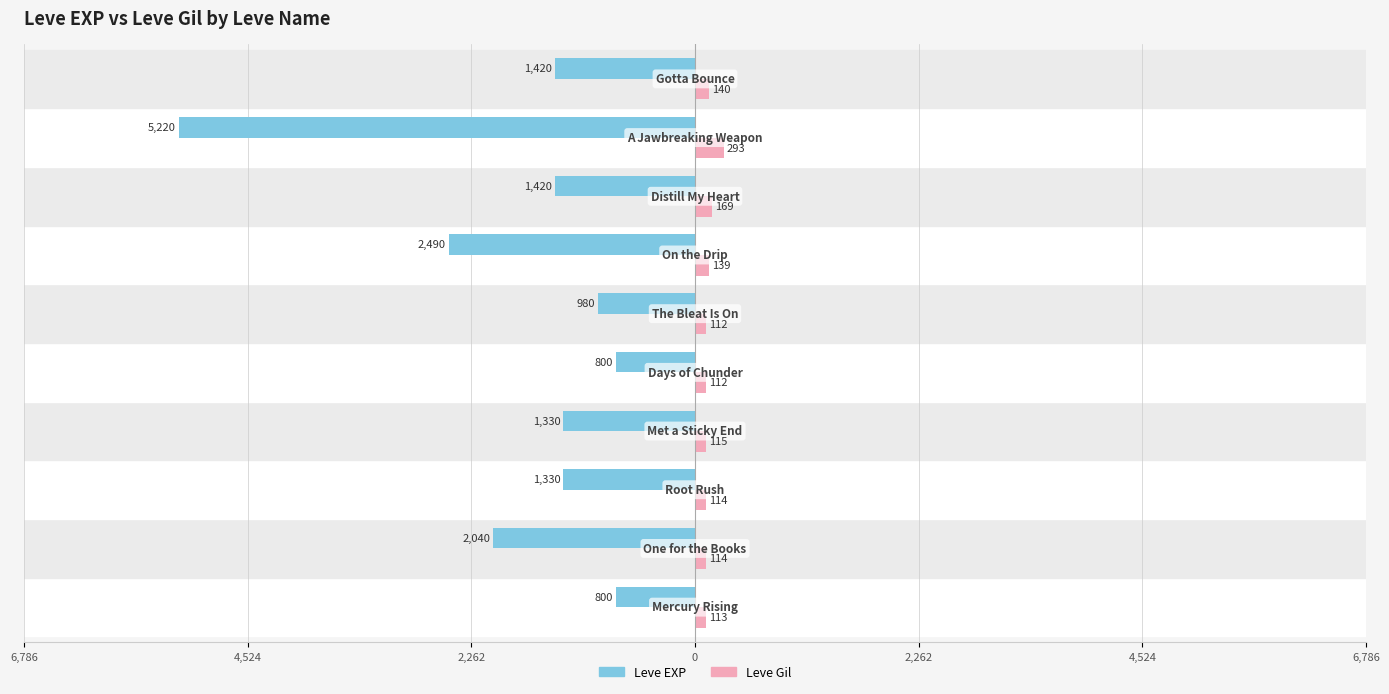

What are all the series names shown in the legend?

Leve EXP, Leve Gil